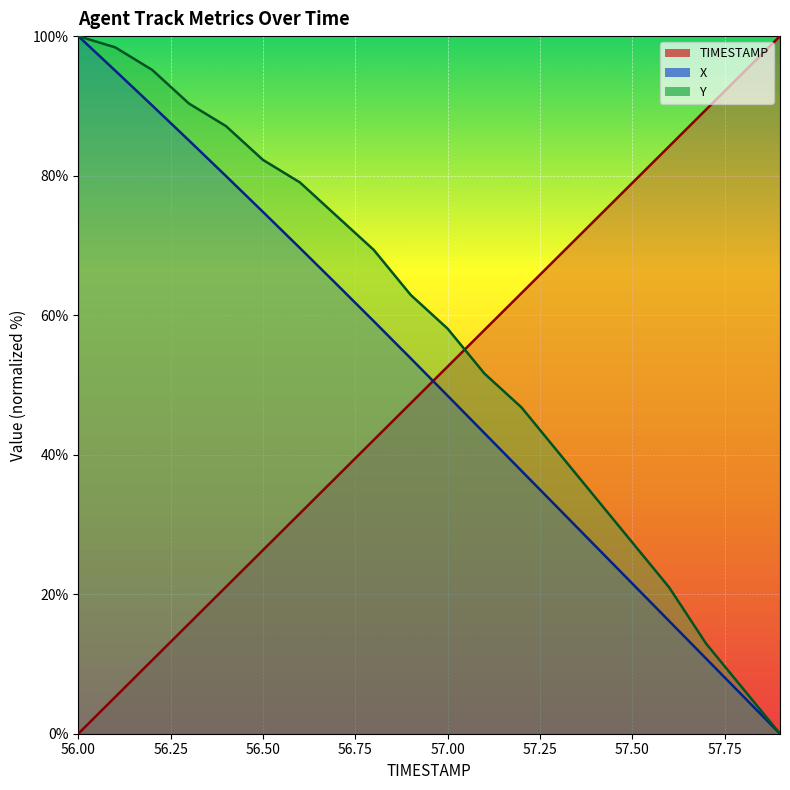

What position from the left is 56.9?

10